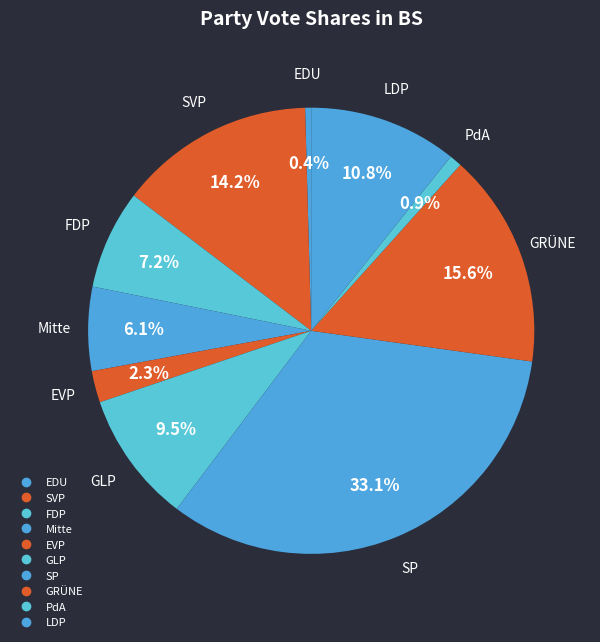

The Mitte slice represents 6% of the pie. True or false?

True